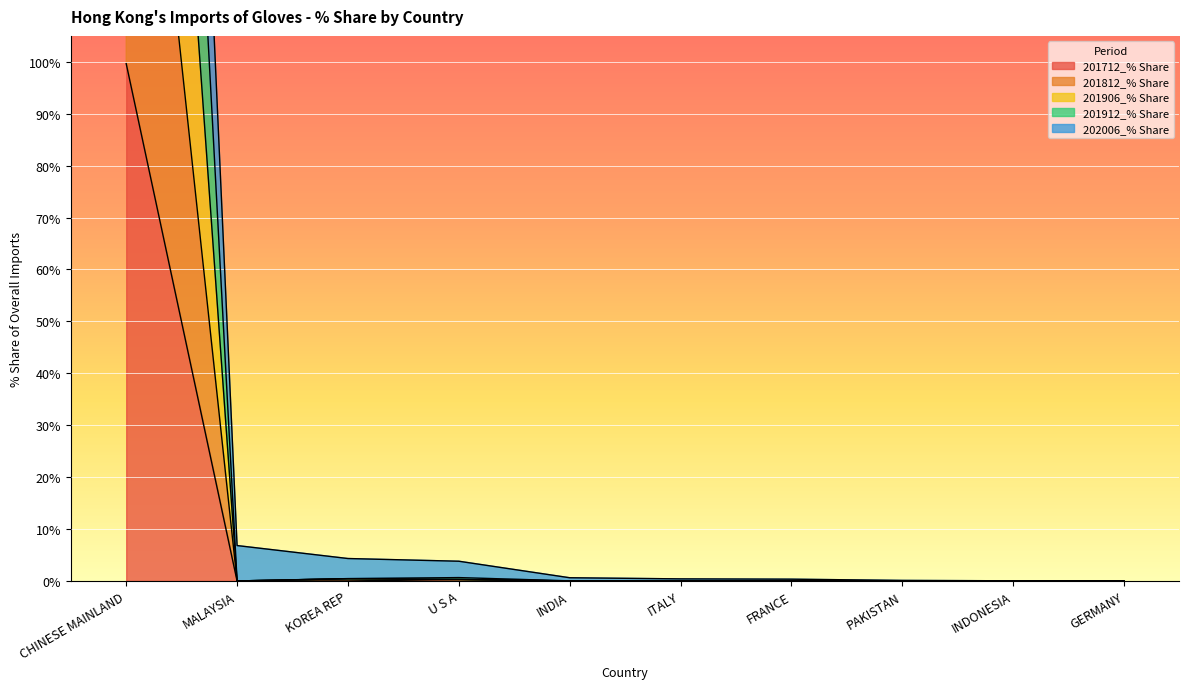

What is the difference between the highest and lowest values at MALAYSIA?

6.8